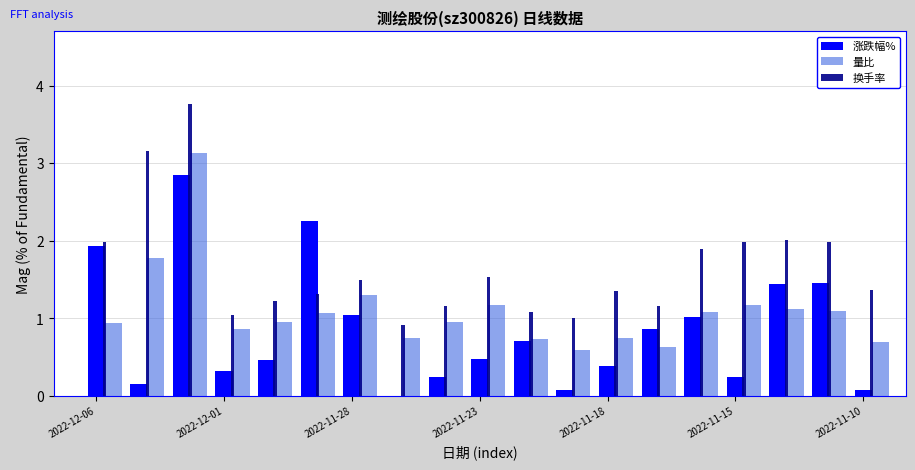

Which series has the largest total across all categories?

换手率